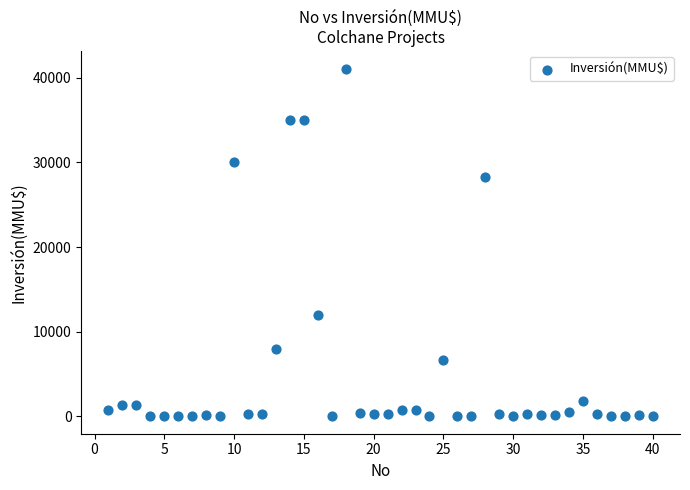

What Y value in the scatter plot is closest to 20537?

28227